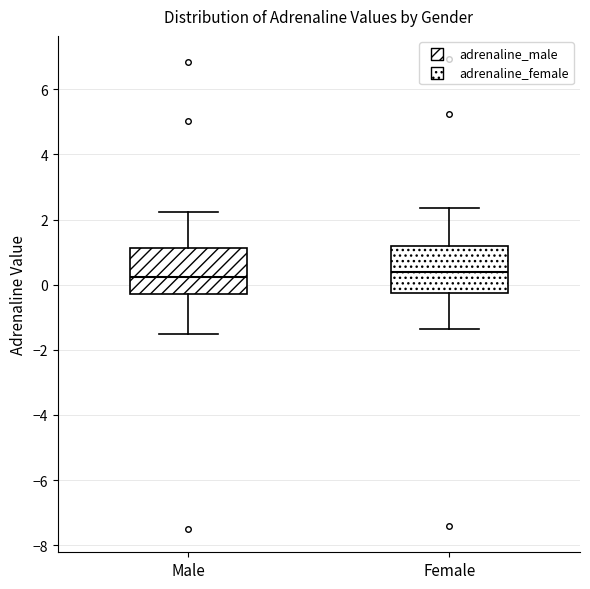

Reading left to right, transcribe this box plot: for each box, give where its median line is, the range the box spans, and where its two whiskers end, as read against the y-axis. The values are not printed on the chart, so give them approximately, as read against the axis.

Male: median 0.2, box -0.2 to 1.2, whiskers -1.6 to 2.2
Female: median 0.4, box -0.2 to 1.2, whiskers -1.4 to 2.4